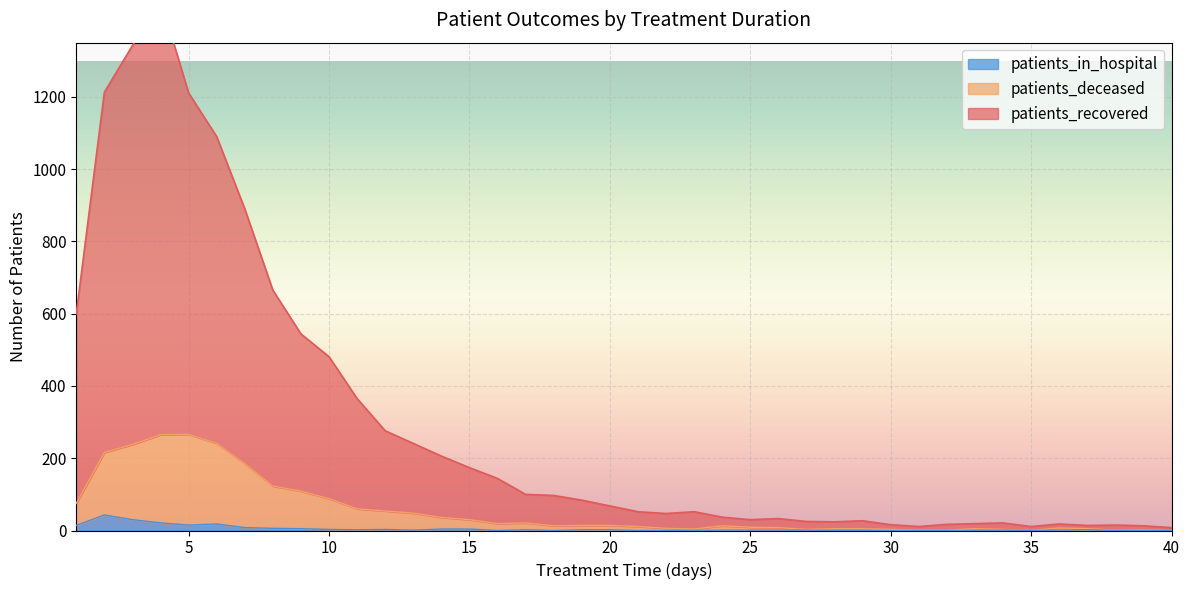

Reading left to right, what are all the values shown in this chart?

patients_recovered: 600	1213	1342	1469	1211	1090	890	665	544	481	365	276	241	206	174	144	100	97	84	68	52	47	52	37	30	33	25	24	27	16	11	17	19	21	11	18	14	15	13	8
patients_deceased: 75	216	238	265	266	241	185	123	109	88	60	54	48	36	30	19	21	13	14	14	11	6	4	13	9	8	3	5	5	3	1	1	5	3	0	7	5	1	2	0
patients_in_hospital: 14	43	30	21	15	18	8	6	5	3	2	3	1	4	4	0	2	0	2	2	0	0	0	1	1	1	1	0	0	0	0	0	0	1	0	1	2	0	0	0